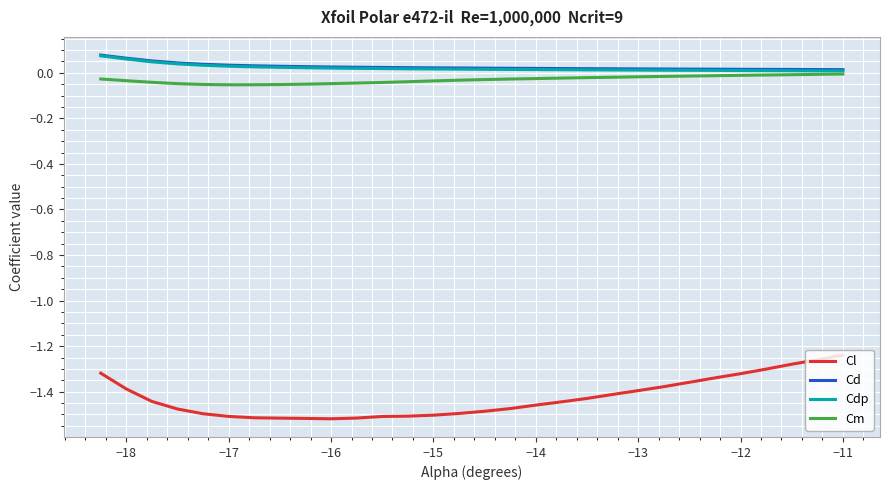

Which series has the largest range (max minus min)?

Cl